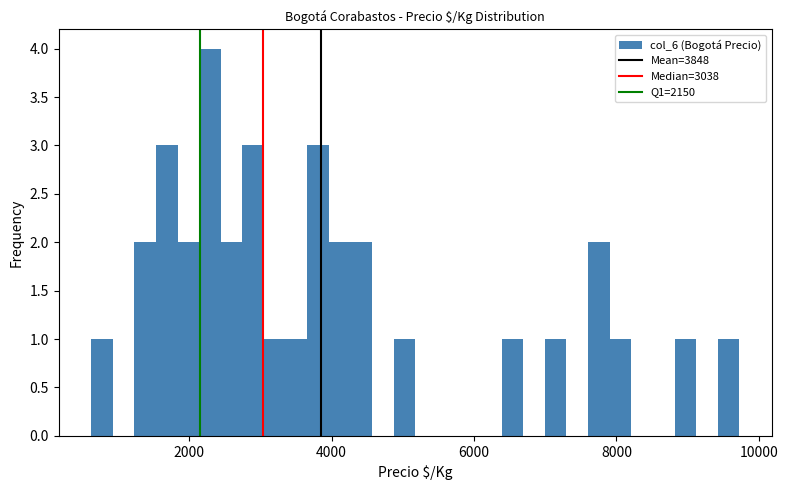

Read against the x-axis, roughly where is the centre of the tallest bar?

2200